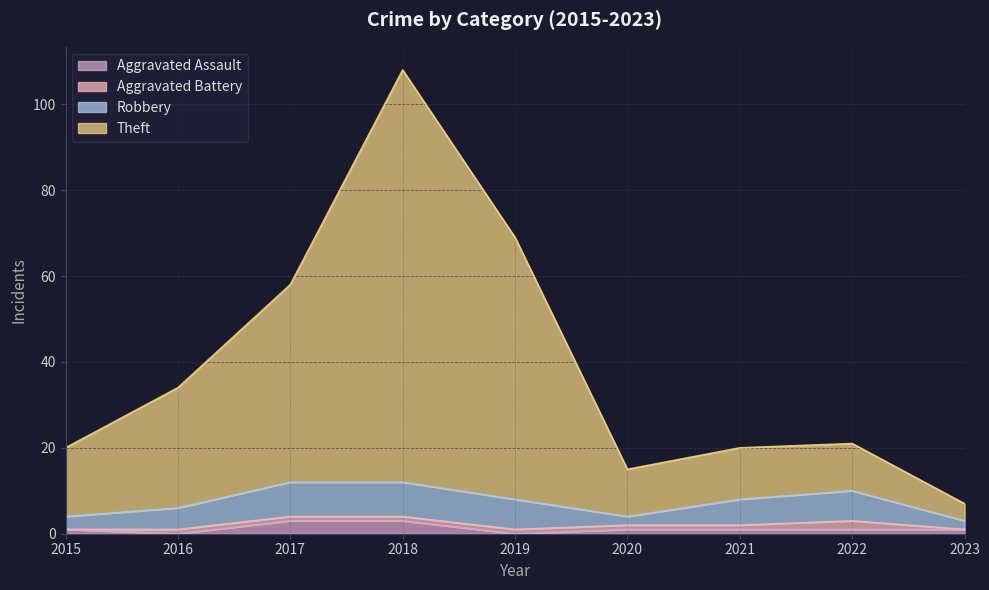

Does the chart have visible grid lines?

Yes